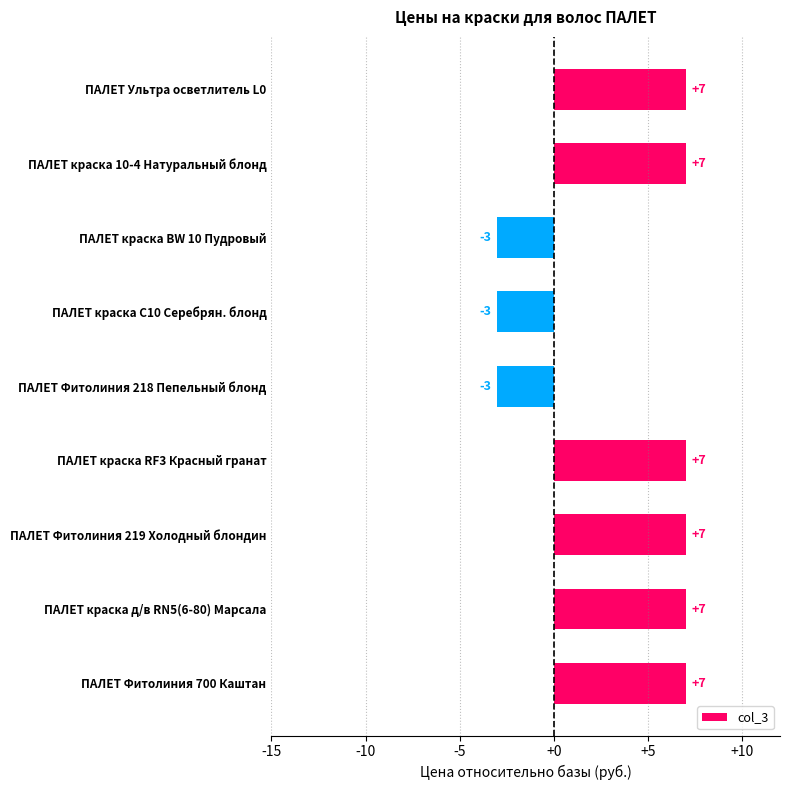

What is the minimum value shown in the chart?

-3